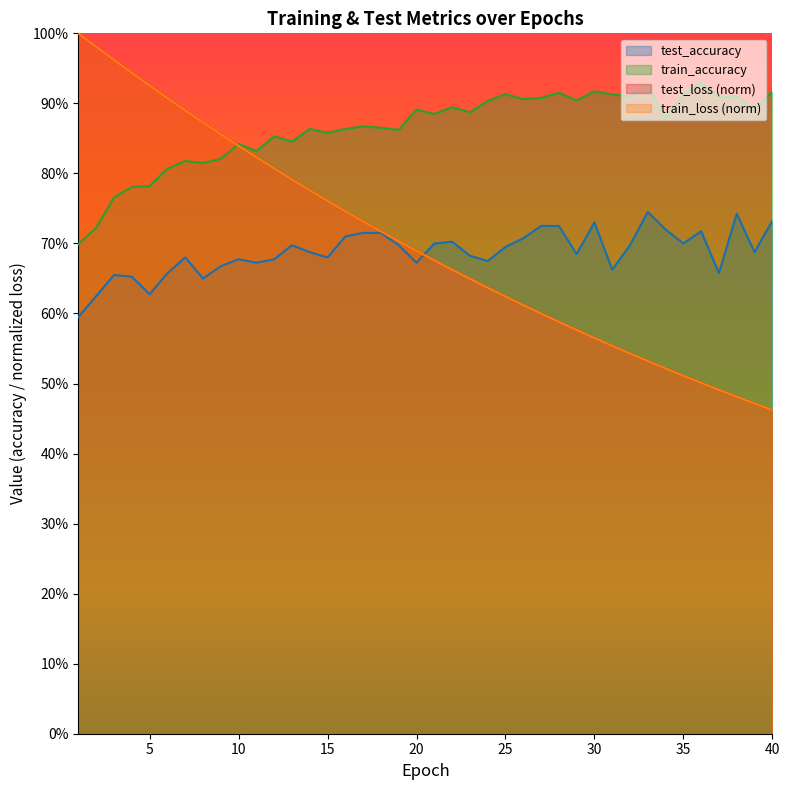

Where is train_loss nearest to the value 0?

40